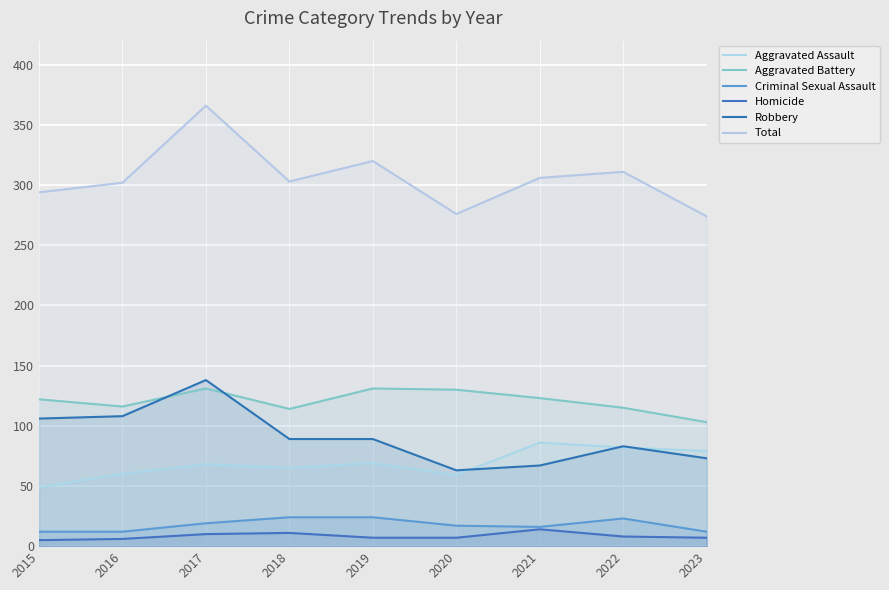

Which has a higher value, 2020 or 2016?

2016